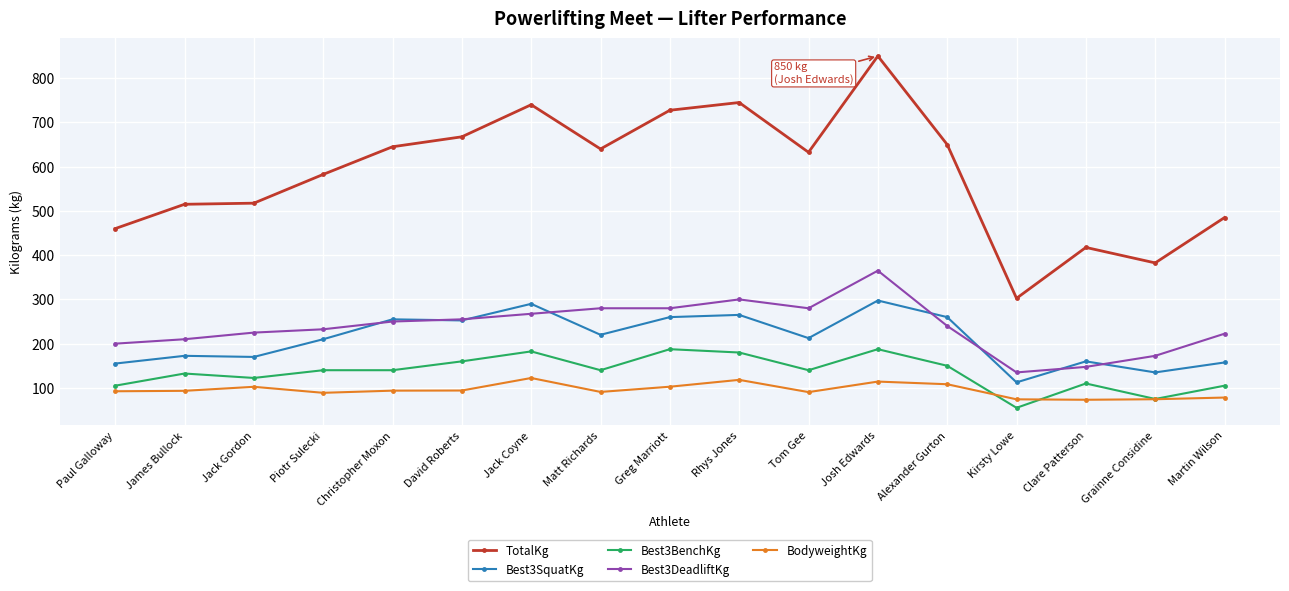

True or false: Best3DeadliftKg has more than 0 points higher than both neighbors.

True